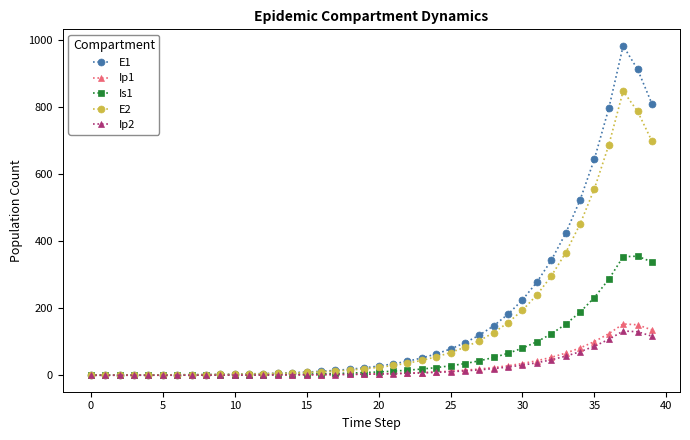

What is the maximum value for E2?

846.9